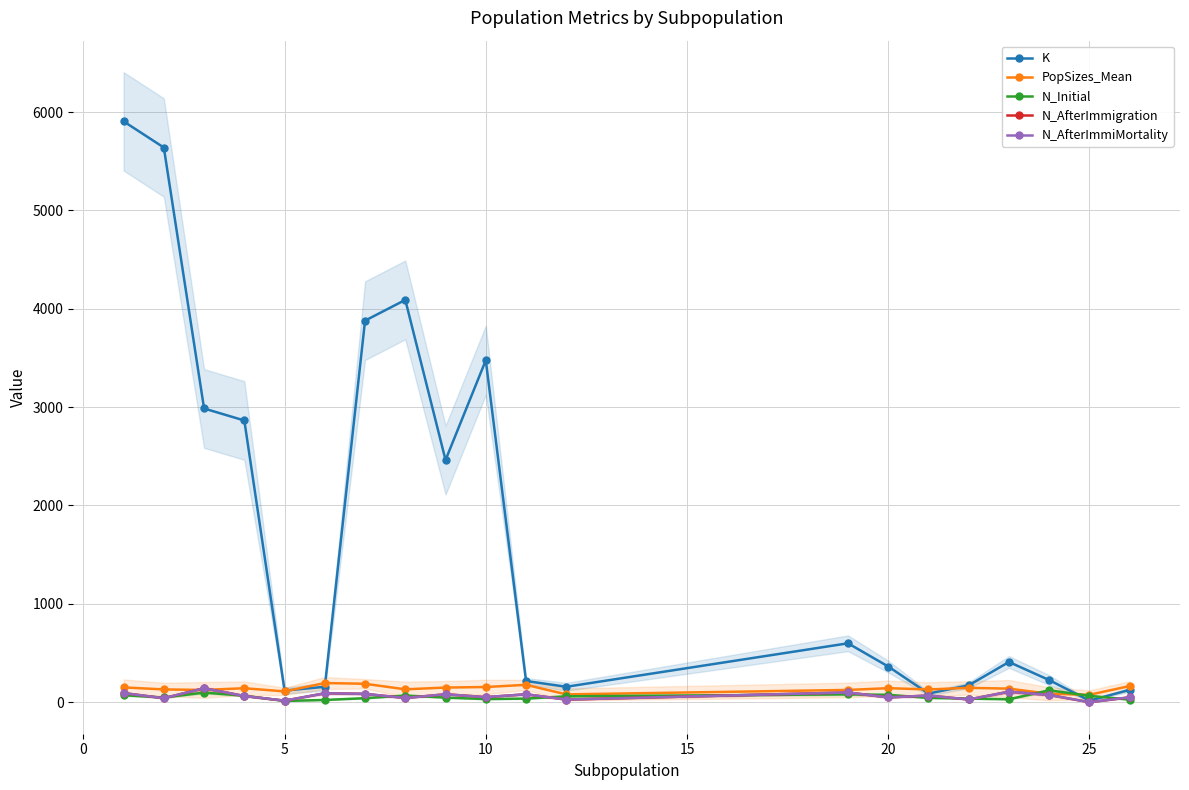

Reading left to right, list all the values displayed in this chart.

K: 5905.0	5639.0	2986.0	2864.0	118.0	157.0	3879.0	4090.0	2462.0	3476.0	216.0	157.0	599.0	363.0	88.0	172.0	409.0	225.0	16.0	126.0
PopSizes_Mean: 150.4	130.2	124.7	142.1	110.0	195.0	187.4	131.1	149.0	154.6	176.7	79.6	124.8	142.8	129.9	146.0	138.2	86.0	75.7	164.3
N_Initial: 71.0	48.0	98.0	66.0	13.0	23.0	41.0	68.0	47.0	32.0	37.0	60.0	80.0	75.0	44.0	37.0	30.0	121.0	65.0	26.0
N_AfterImmigration: 93.0	41.0	142.0	63.0	16.0	91.0	85.0	43.0	81.0	52.0	81.0	27.0	99.0	49.0	68.0	28.0	107.0	74.0	0.0	50.0
N_AfterImmiMortality: 93.0	41.0	142.0	63.0	16.0	91.0	85.0	43.0	81.0	52.0	81.0	27.0	99.0	49.0	68.0	28.0	107.0	74.0	0.0	50.0